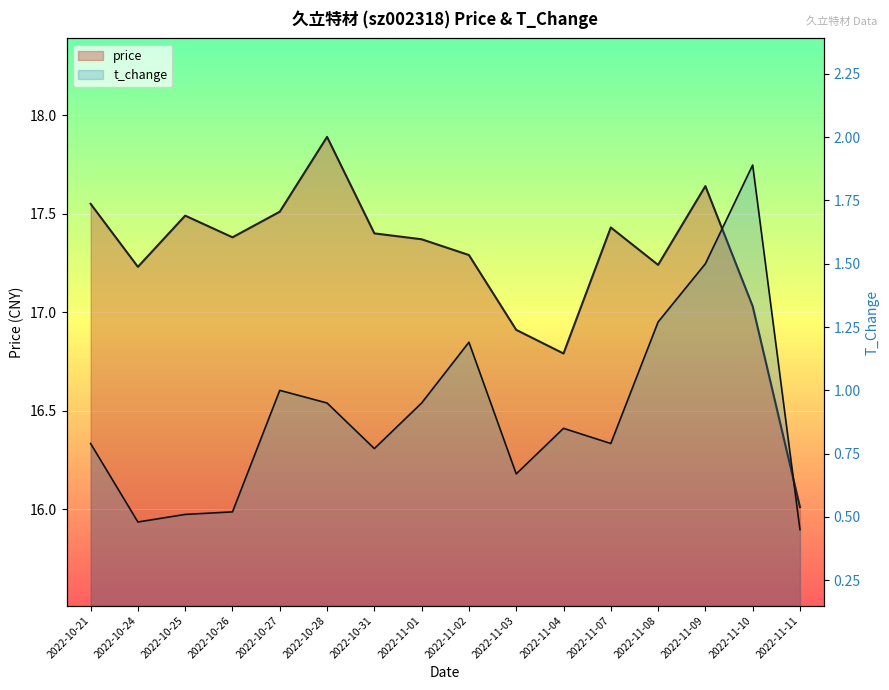

True or false: t_change has more than 0 points higher than both neighbors.

True